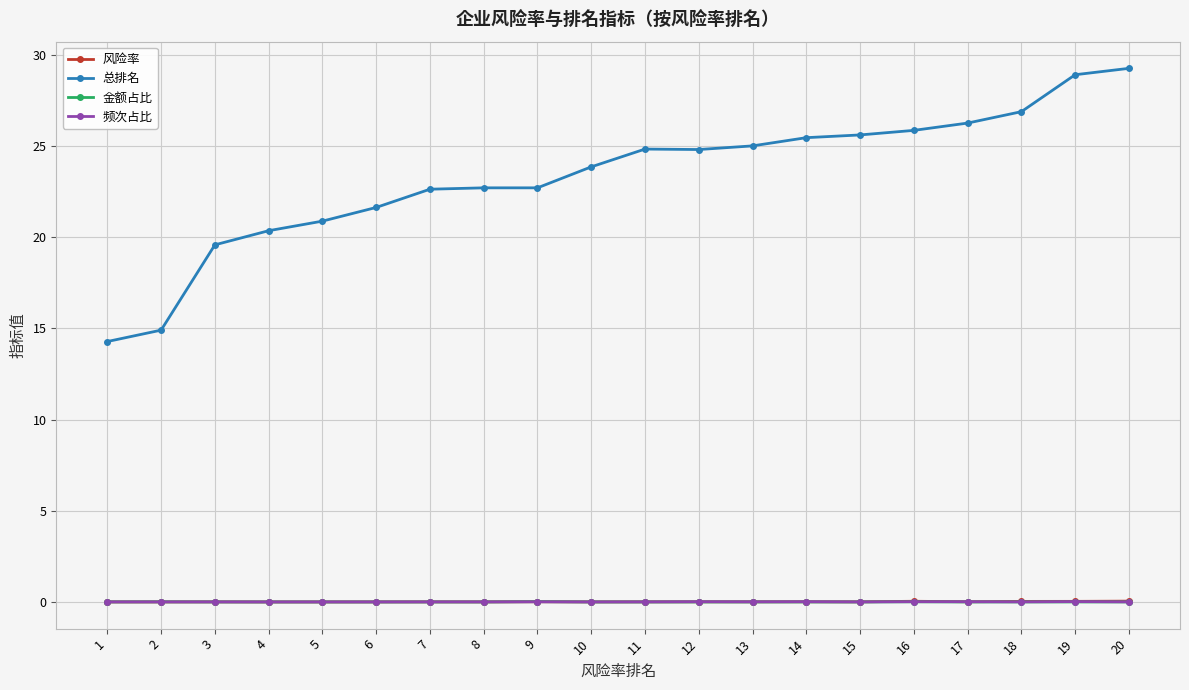

Which series has the largest total across all categories?

总排名